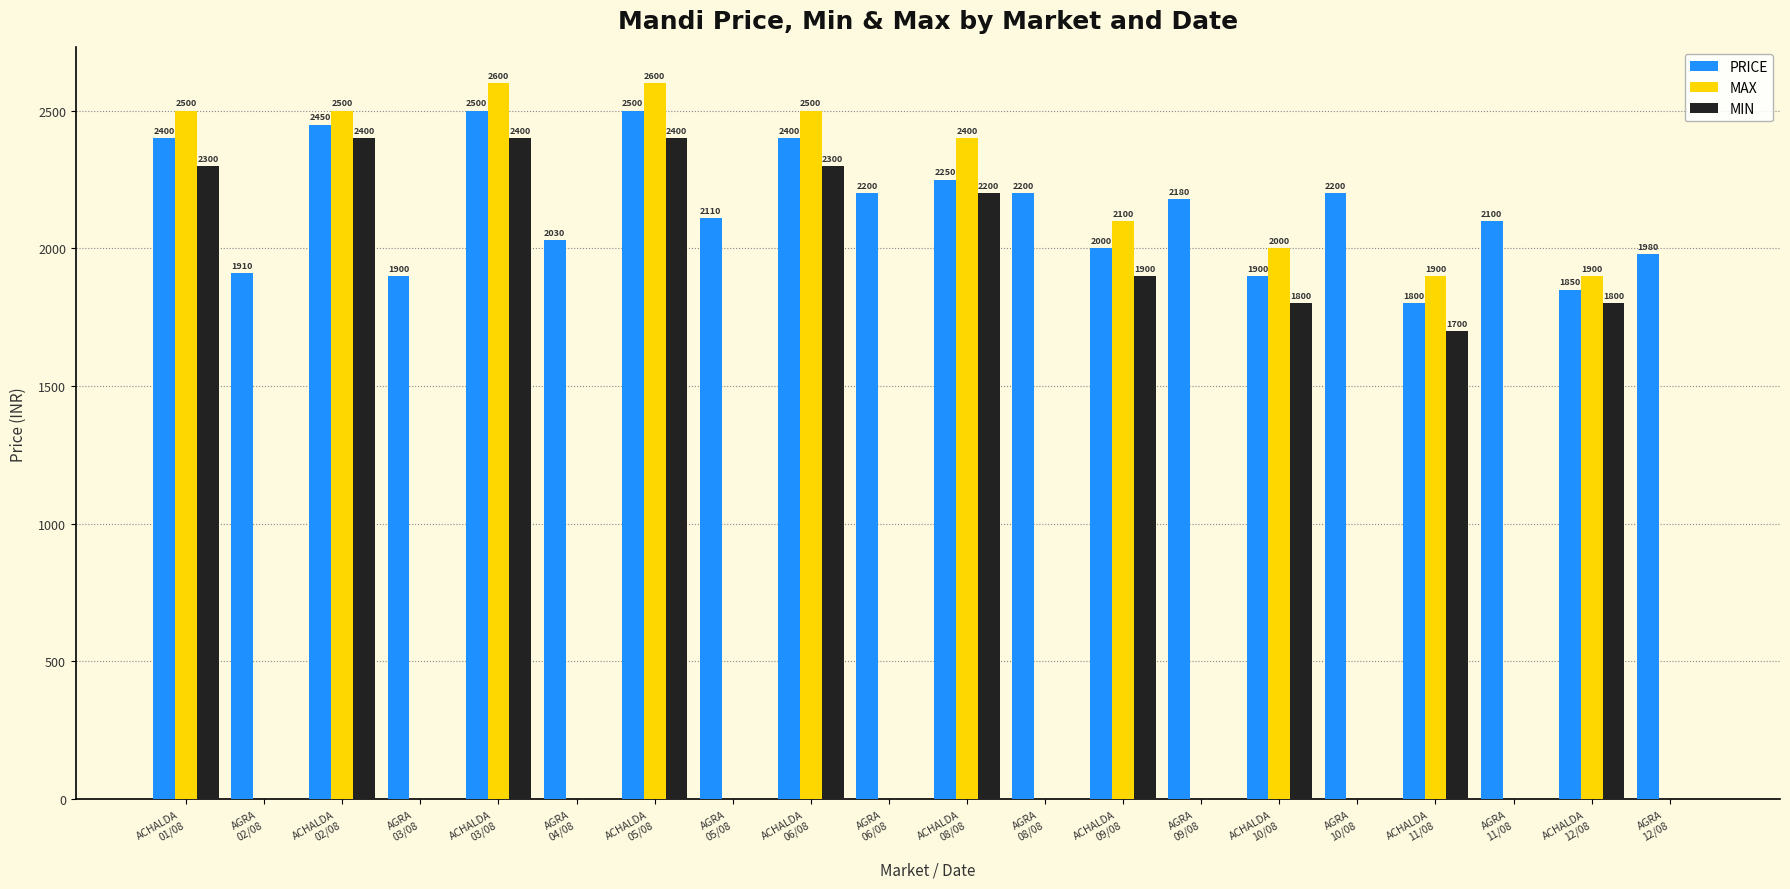

How many data points does each series have?

20